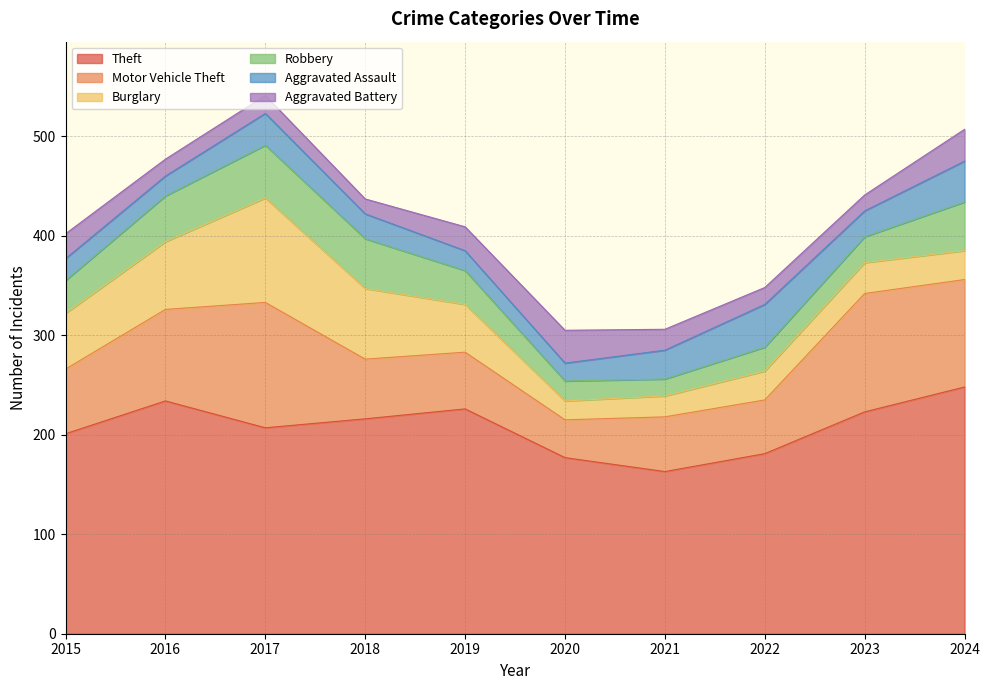

What are all the series names shown in the legend?

Theft, Motor Vehicle Theft, Burglary, Robbery, Aggravated Assault, Aggravated Battery